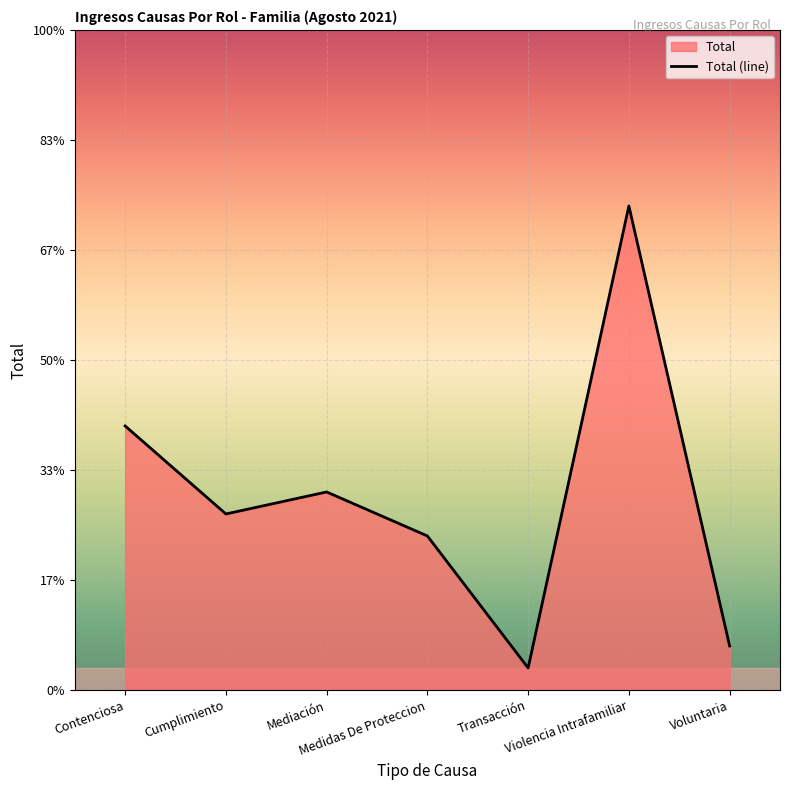

True or false: there are more than 0 points higher than both neighbors.

True